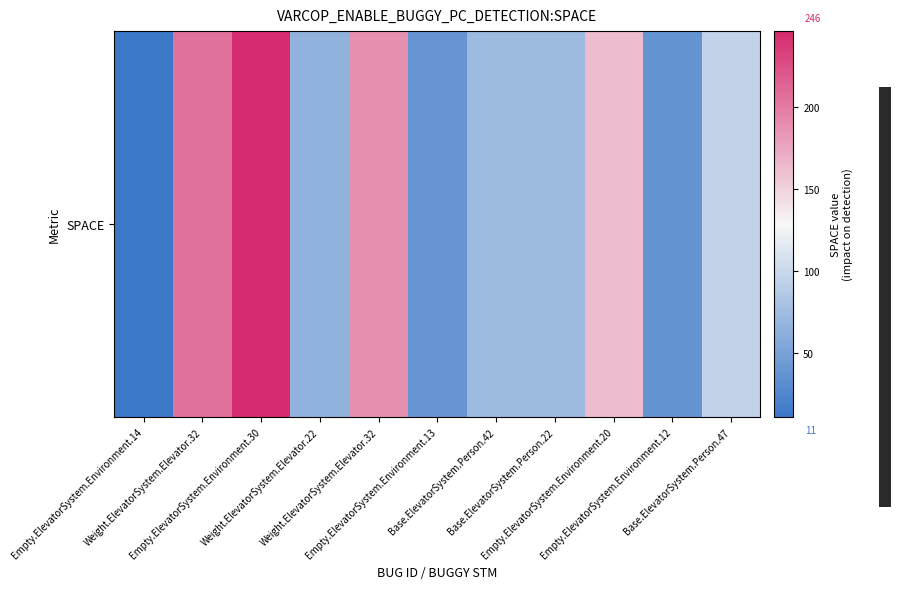

What is the change in value from Weight.ElevatorSystem.Elevator.32 to Base.ElevatorSystem.Person.47?

-92